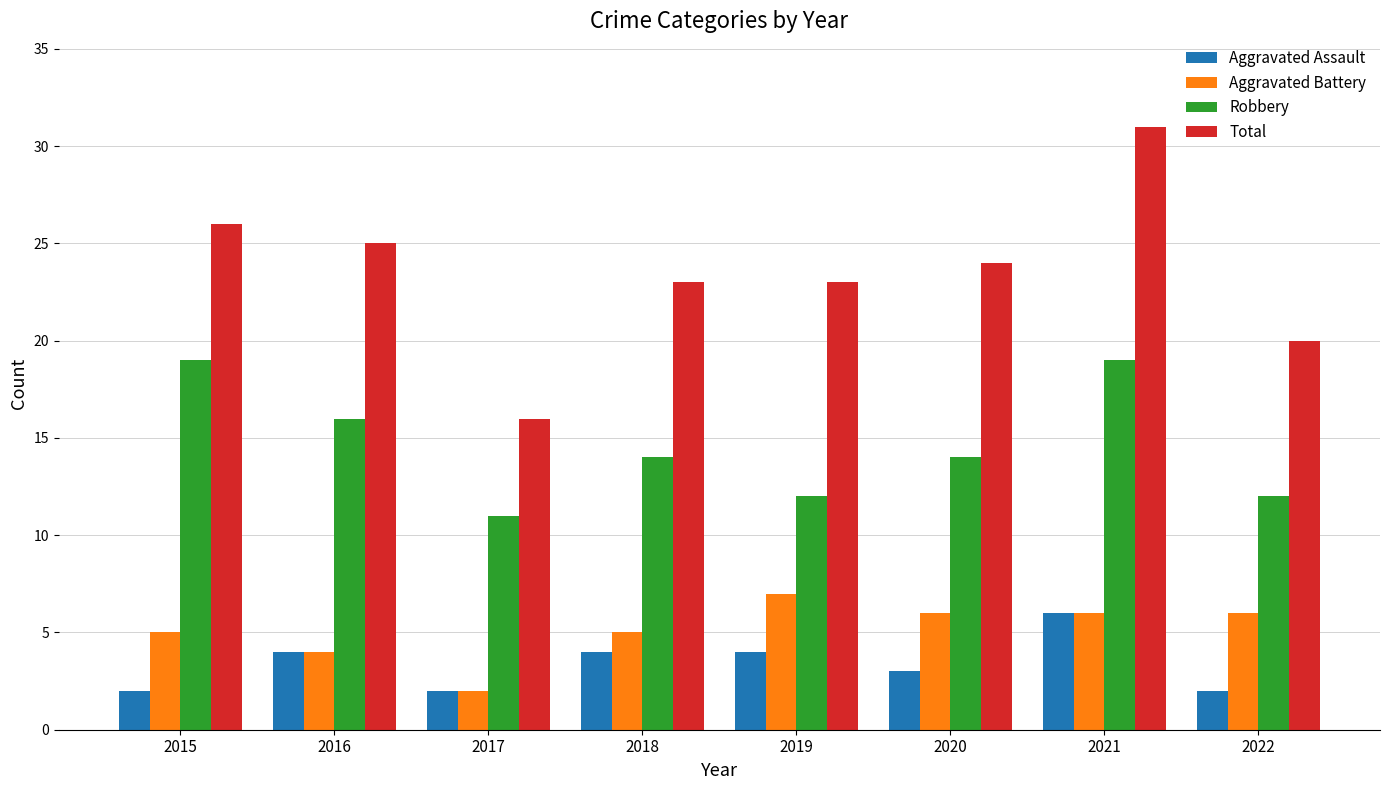

Reading right to left, extract all data points from this chart.

Aggravated Assault: 2022=2	2021=6	2020=3	2019=4	2018=4	2017=2	2016=4	2015=2
Aggravated Battery: 2022=6	2021=6	2020=6	2019=7	2018=5	2017=2	2016=4	2015=5
Robbery: 2022=12	2021=19	2020=14	2019=12	2018=14	2017=11	2016=16	2015=19
Total: 2022=20	2021=31	2020=24	2019=23	2018=23	2017=16	2016=25	2015=26